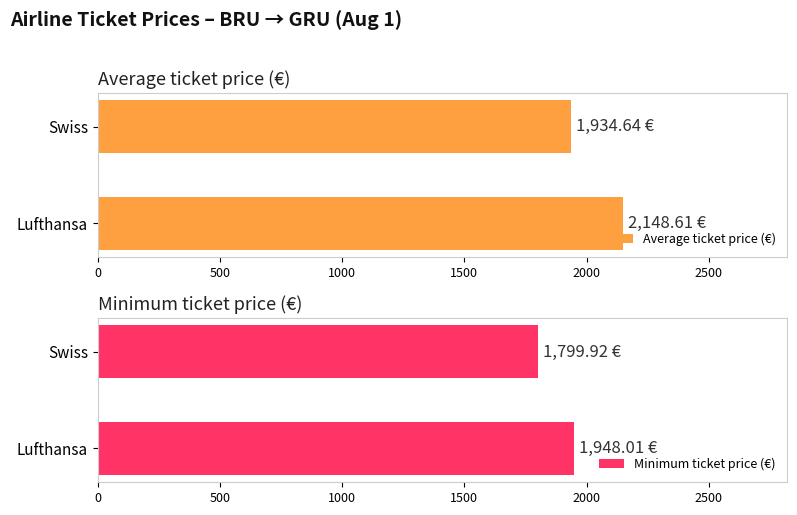

What is the average value of the Average ticket price (€) series?

2041.6